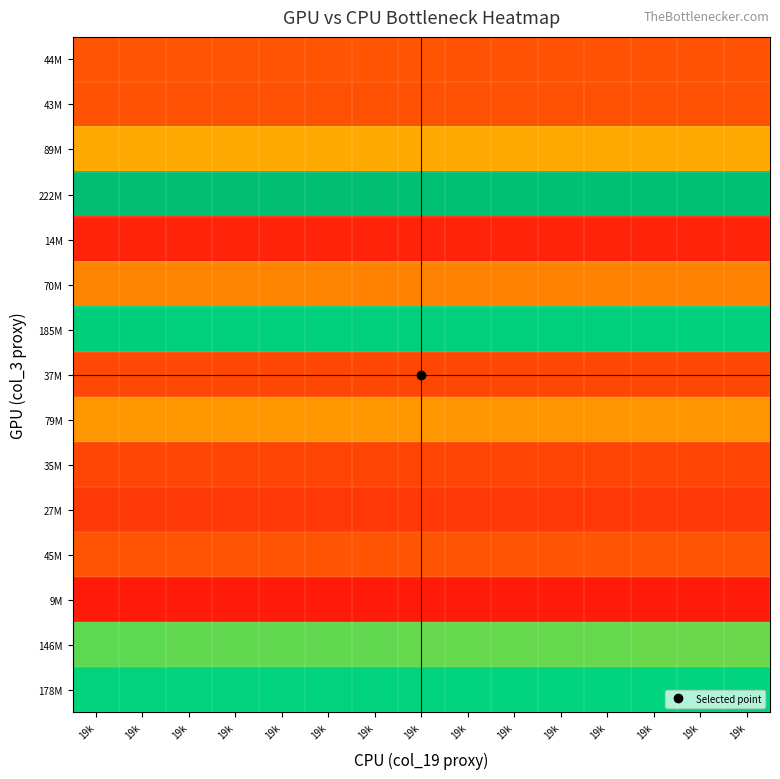

Reading right to left, extract all data points from this chart.

178M: 19k=0.8	19k=0.8	19k=0.8	19k=0.8	19k=0.8	19k=0.8	19k=0.8	19k=0.8	19k=0.8	19k=0.8	19k=0.8	19k=0.8	19k=0.8	19k=0.8	19k=0.8
146M: 19k=0.7	19k=0.7	19k=0.7	19k=0.7	19k=0.7	19k=0.7	19k=0.7	19k=0.7	19k=0.7	19k=0.7	19k=0.7	19k=0.7	19k=0.7	19k=0.7	19k=0.7
9M: 19k=0.0	19k=0.0	19k=0.0	19k=0.0	19k=0.0	19k=0.0	19k=0.0	19k=0.0	19k=0.0	19k=0.0	19k=0.0	19k=0.0	19k=0.0	19k=0.0	19k=0.0
45M: 19k=0.2	19k=0.2	19k=0.2	19k=0.2	19k=0.2	19k=0.2	19k=0.2	19k=0.2	19k=0.2	19k=0.2	19k=0.2	19k=0.2	19k=0.2	19k=0.2	19k=0.2
27M: 19k=0.1	19k=0.1	19k=0.1	19k=0.1	19k=0.1	19k=0.1	19k=0.1	19k=0.1	19k=0.1	19k=0.1	19k=0.1	19k=0.1	19k=0.1	19k=0.1	19k=0.1
35M: 19k=0.2	19k=0.2	19k=0.2	19k=0.2	19k=0.2	19k=0.2	19k=0.2	19k=0.2	19k=0.2	19k=0.2	19k=0.2	19k=0.2	19k=0.2	19k=0.2	19k=0.2
79M: 19k=0.4	19k=0.4	19k=0.4	19k=0.4	19k=0.4	19k=0.4	19k=0.4	19k=0.4	19k=0.4	19k=0.4	19k=0.4	19k=0.4	19k=0.4	19k=0.4	19k=0.4
37M: 19k=0.2	19k=0.2	19k=0.2	19k=0.2	19k=0.2	19k=0.2	19k=0.2	19k=0.2	19k=0.2	19k=0.2	19k=0.2	19k=0.2	19k=0.2	19k=0.2	19k=0.2
185M: 19k=0.8	19k=0.8	19k=0.8	19k=0.8	19k=0.8	19k=0.8	19k=0.8	19k=0.8	19k=0.8	19k=0.8	19k=0.8	19k=0.8	19k=0.8	19k=0.9	19k=0.9
70M: 19k=0.3	19k=0.3	19k=0.3	19k=0.3	19k=0.3	19k=0.3	19k=0.3	19k=0.3	19k=0.3	19k=0.3	19k=0.3	19k=0.3	19k=0.3	19k=0.3	19k=0.3
14M: 19k=0.1	19k=0.1	19k=0.1	19k=0.1	19k=0.1	19k=0.1	19k=0.1	19k=0.1	19k=0.1	19k=0.1	19k=0.1	19k=0.1	19k=0.1	19k=0.1	19k=0.1
222M: 19k=1.0	19k=1.0	19k=1.0	19k=1.0	19k=1.0	19k=1.0	19k=1.0	19k=1.0	19k=1.0	19k=1.0	19k=1.0	19k=1.0	19k=1.0	19k=1.0	19k=1.0
89M: 19k=0.4	19k=0.4	19k=0.4	19k=0.4	19k=0.4	19k=0.4	19k=0.4	19k=0.4	19k=0.4	19k=0.4	19k=0.4	19k=0.4	19k=0.4	19k=0.4	19k=0.4
43M: 19k=0.2	19k=0.2	19k=0.2	19k=0.2	19k=0.2	19k=0.2	19k=0.2	19k=0.2	19k=0.2	19k=0.2	19k=0.2	19k=0.2	19k=0.2	19k=0.2	19k=0.2
44M: 19k=0.2	19k=0.2	19k=0.2	19k=0.2	19k=0.2	19k=0.2	19k=0.2	19k=0.2	19k=0.2	19k=0.2	19k=0.2	19k=0.2	19k=0.2	19k=0.2	19k=0.2